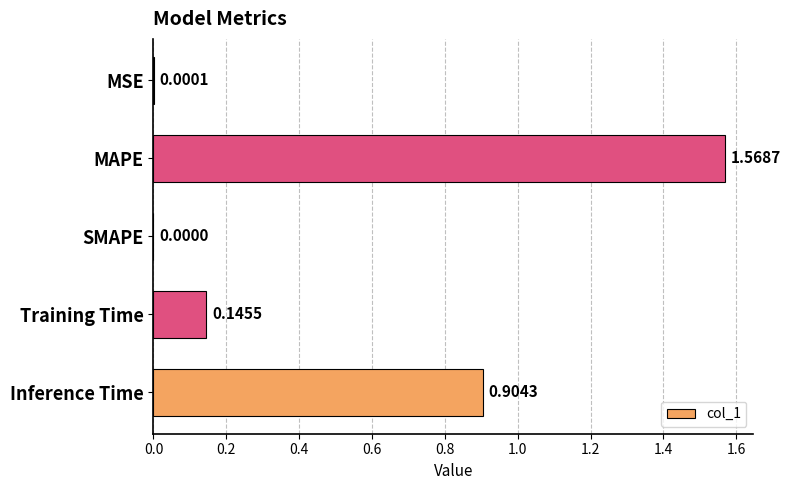

What is the sum of all values?

2.6